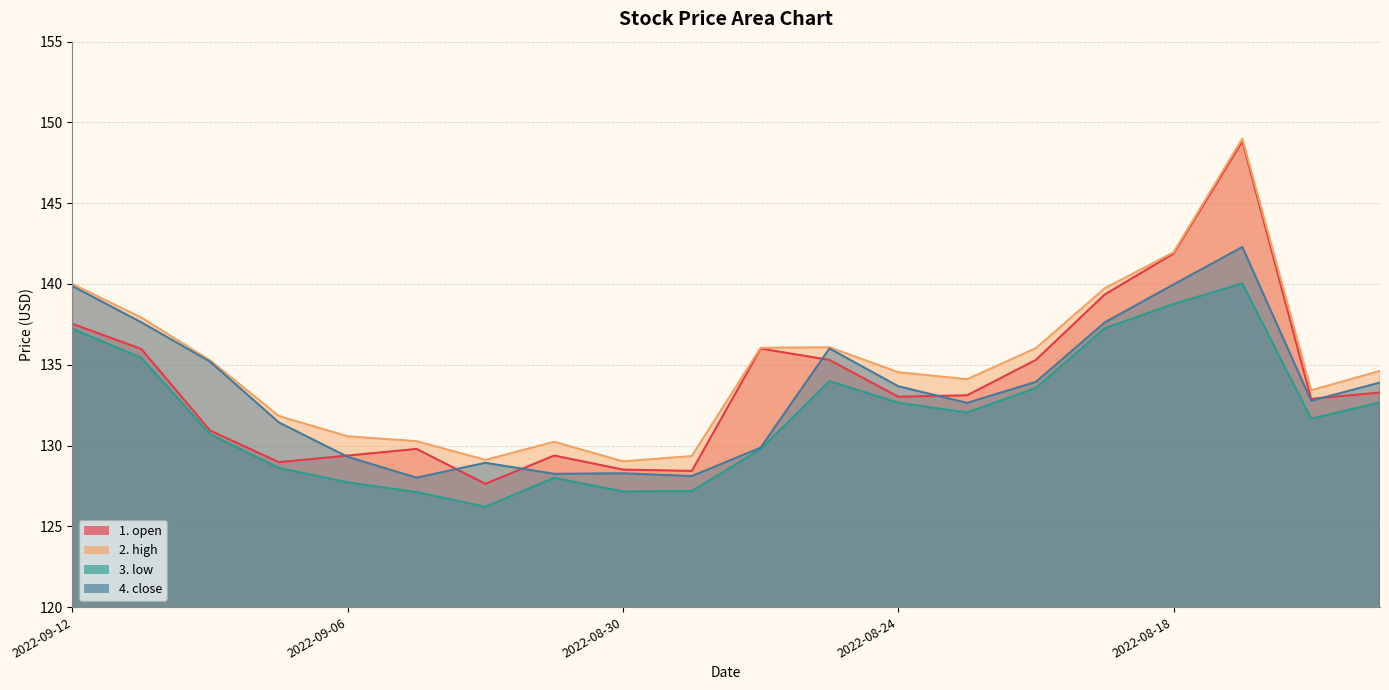

Which series ends up on top after the final intersection of 4. close and 1. open?

4. close